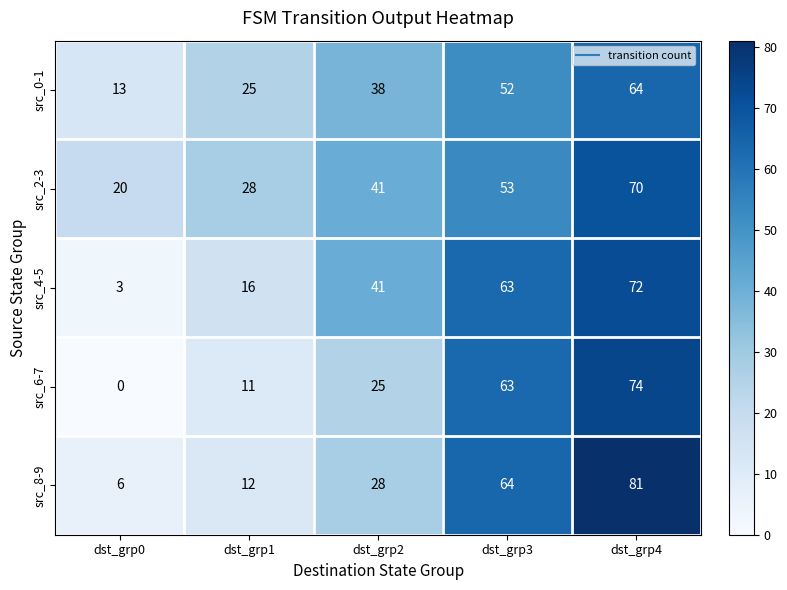

How many distinct data groups are displayed?

5